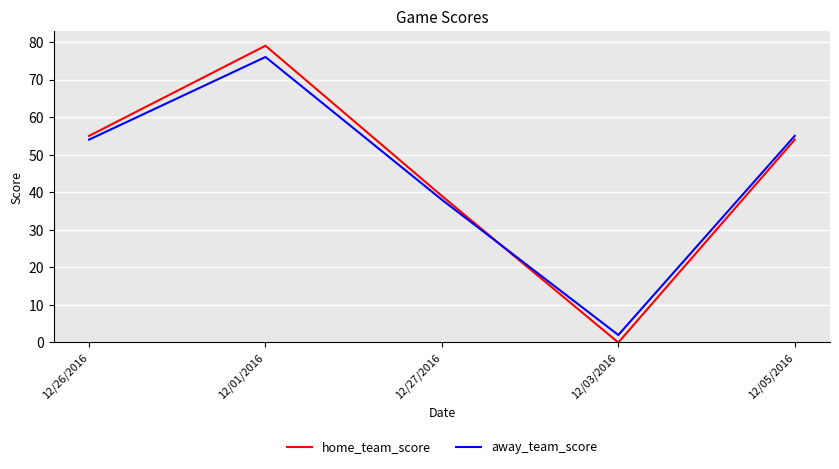

How many times do away_team_score and home_team_score cross each other?

1